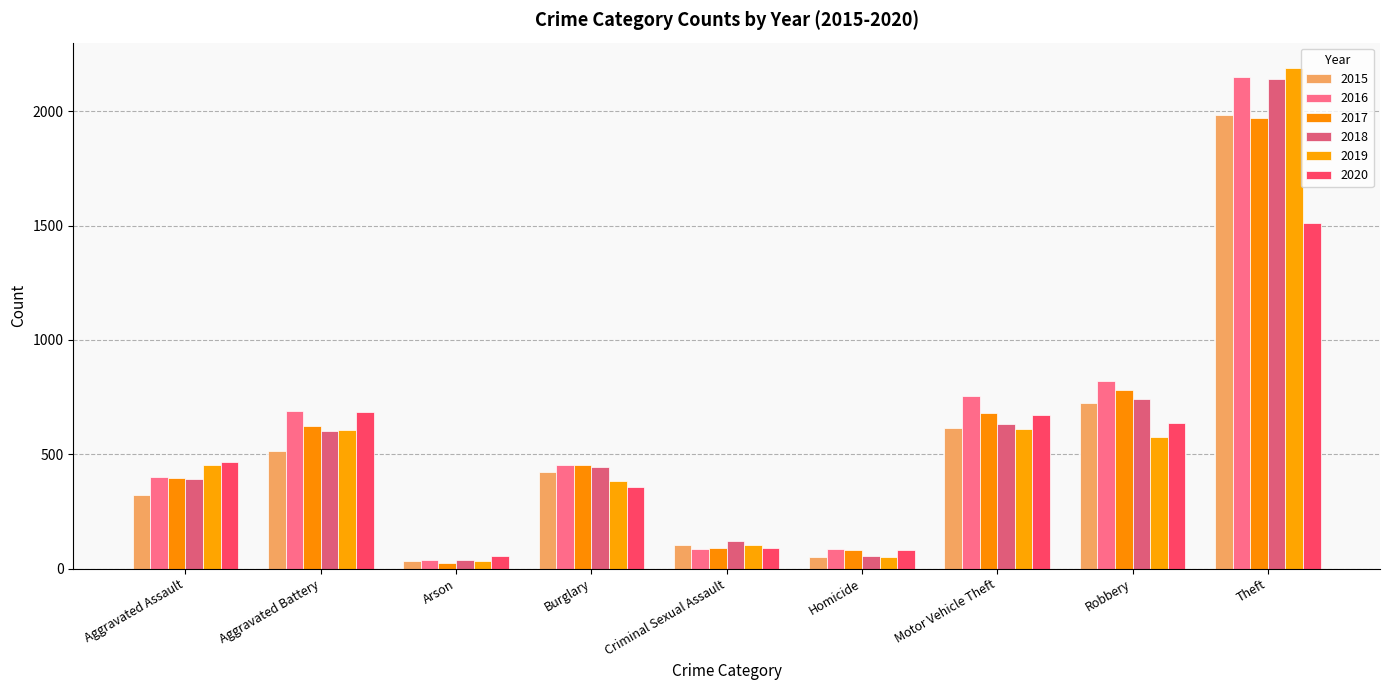

Which series has the largest total across all categories?

2016